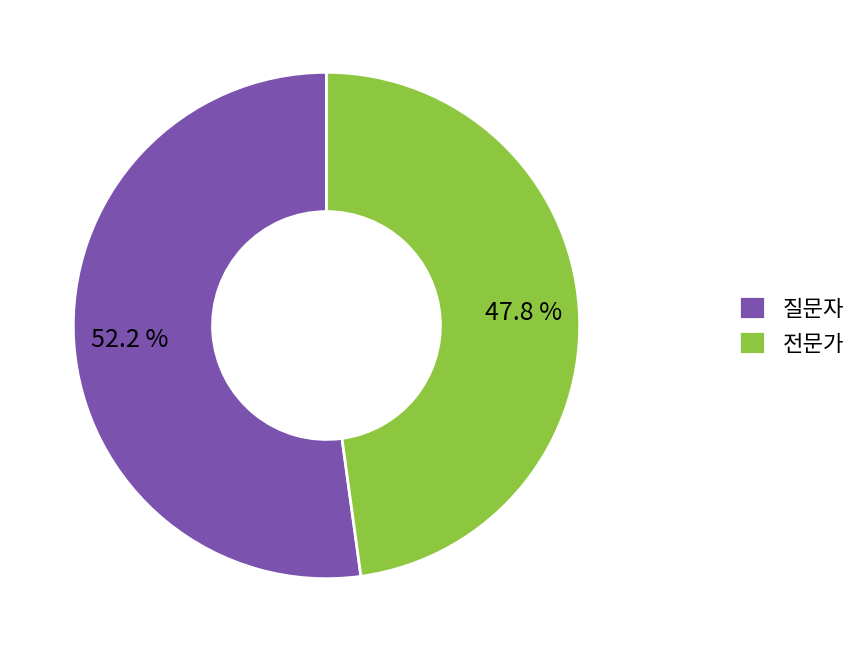

How many slices are in this pie chart?

2